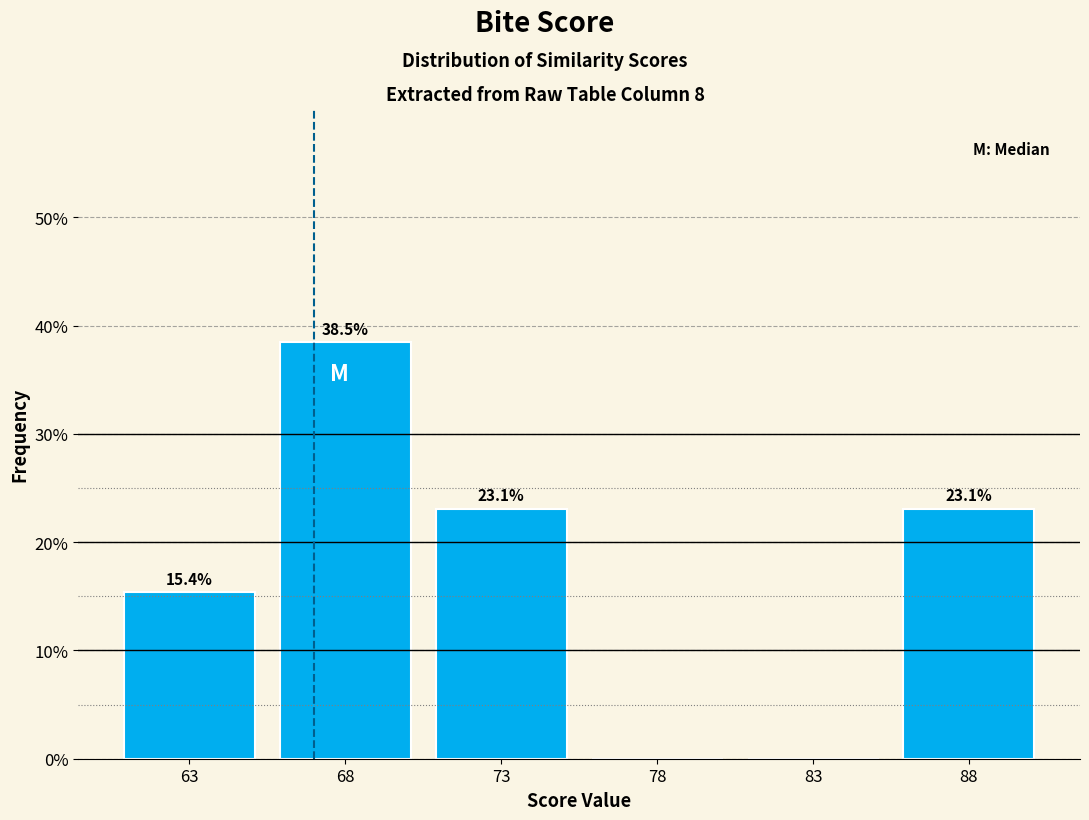

Over which range of the x-axis is the bar tallest?

65.5 to 70.5